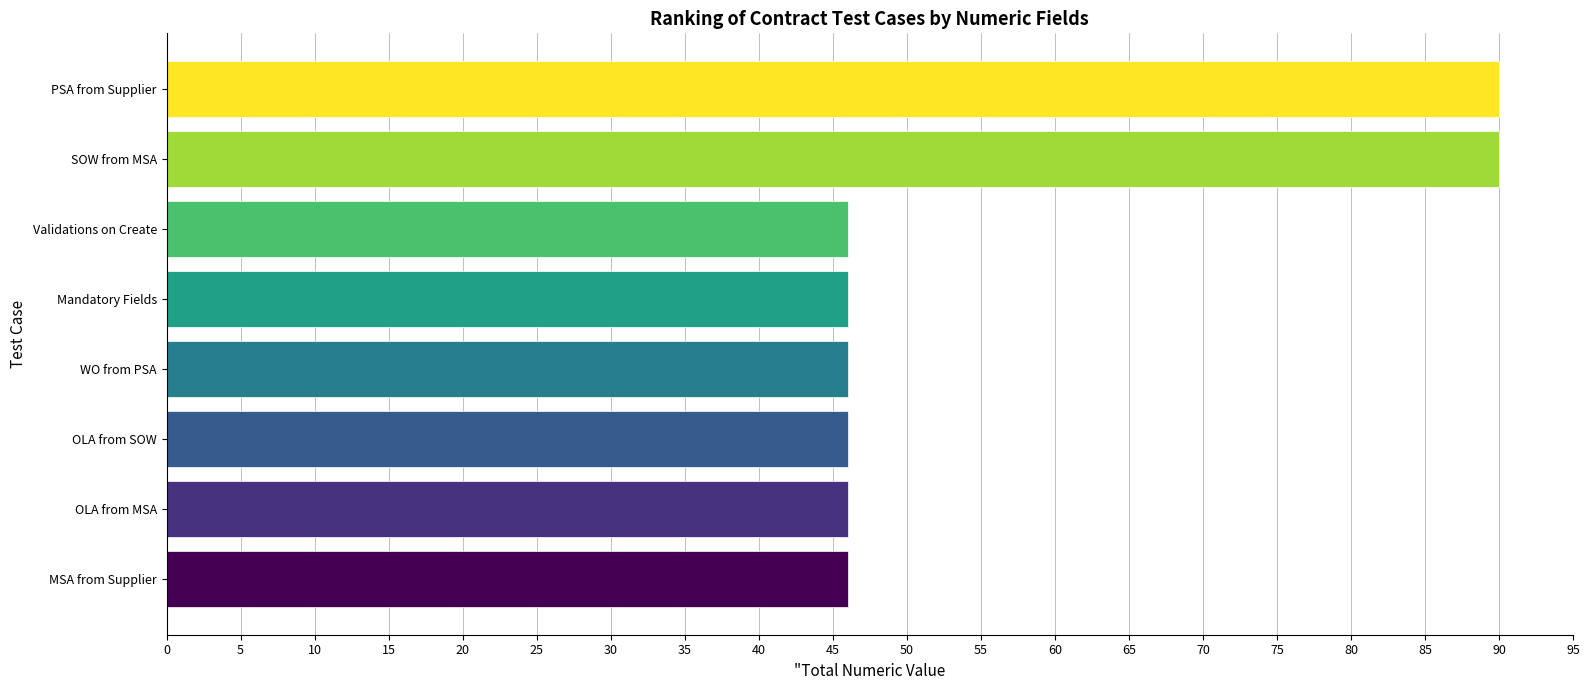

What is the approximate value at OLA from MSA?

46